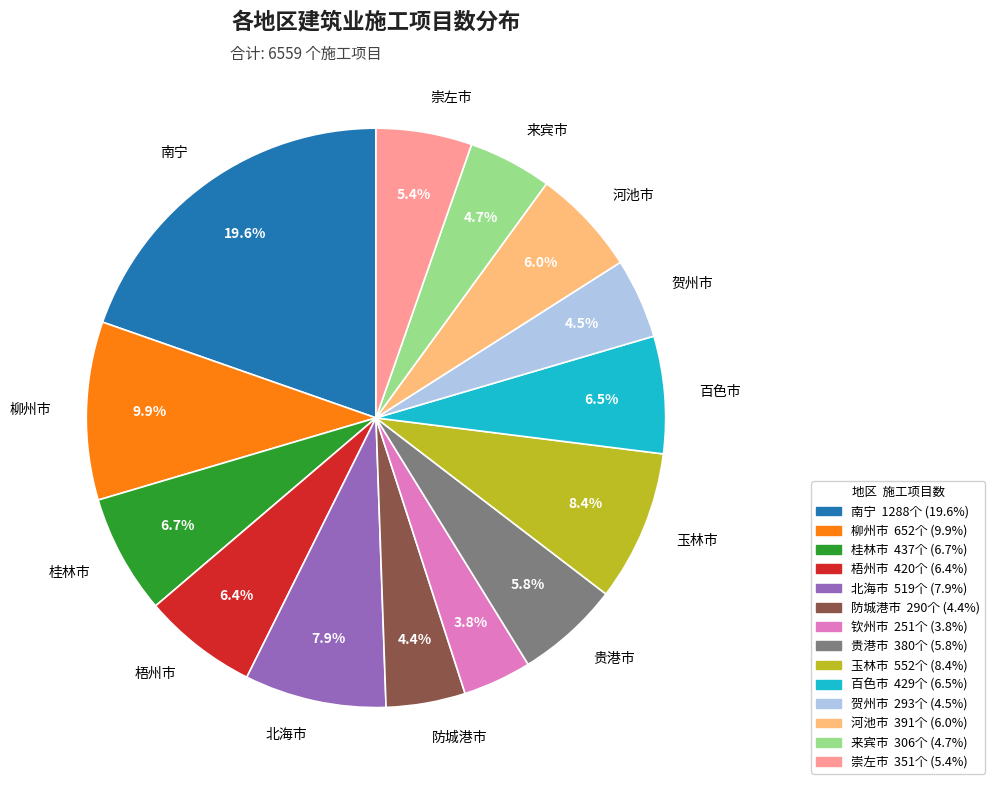

To the nearest percent, what is the difference between the 河池市 and 玉林市 slice percentages?

2%